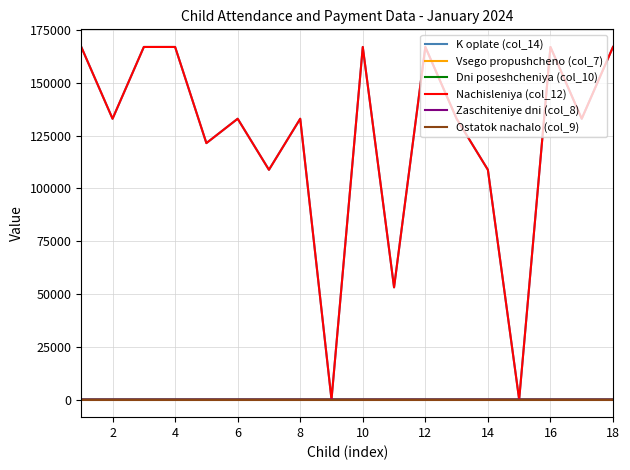

At which category does Dni poseshcheniya (col_10) reach its first local valley?

8